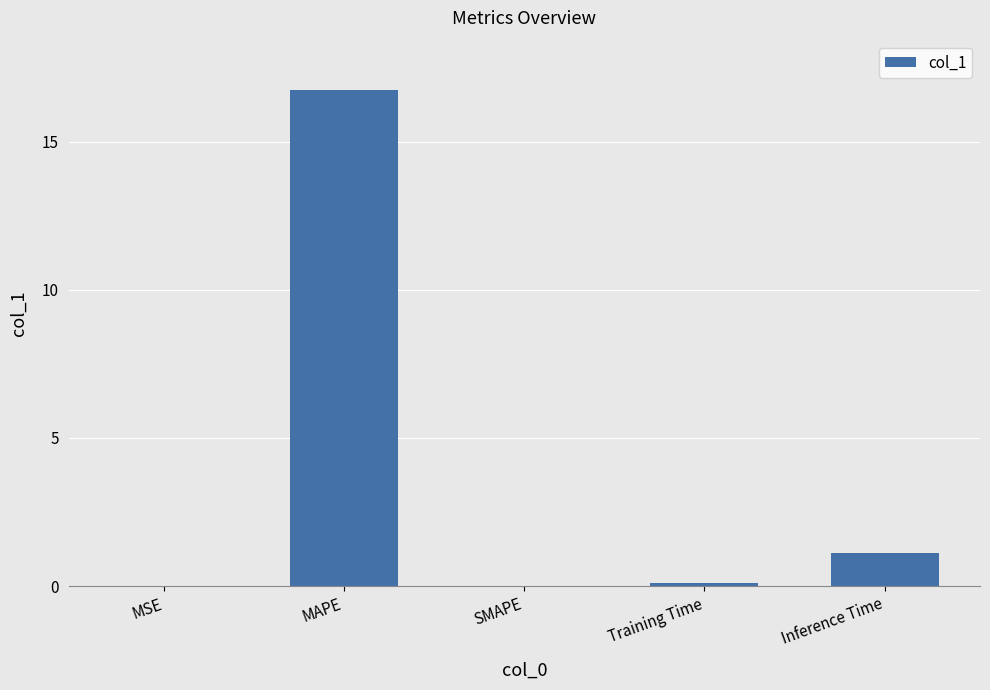

What is the average value?

3.6